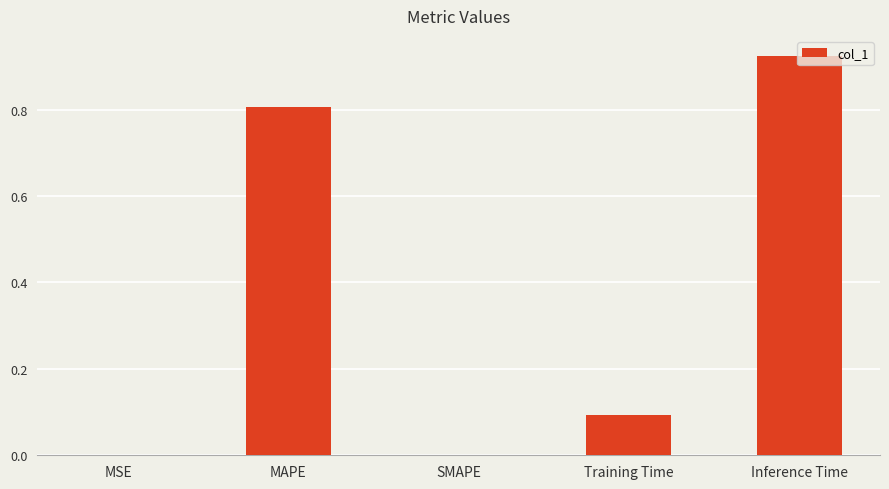

Which label corresponds to the largest value in the chart?

Inference Time